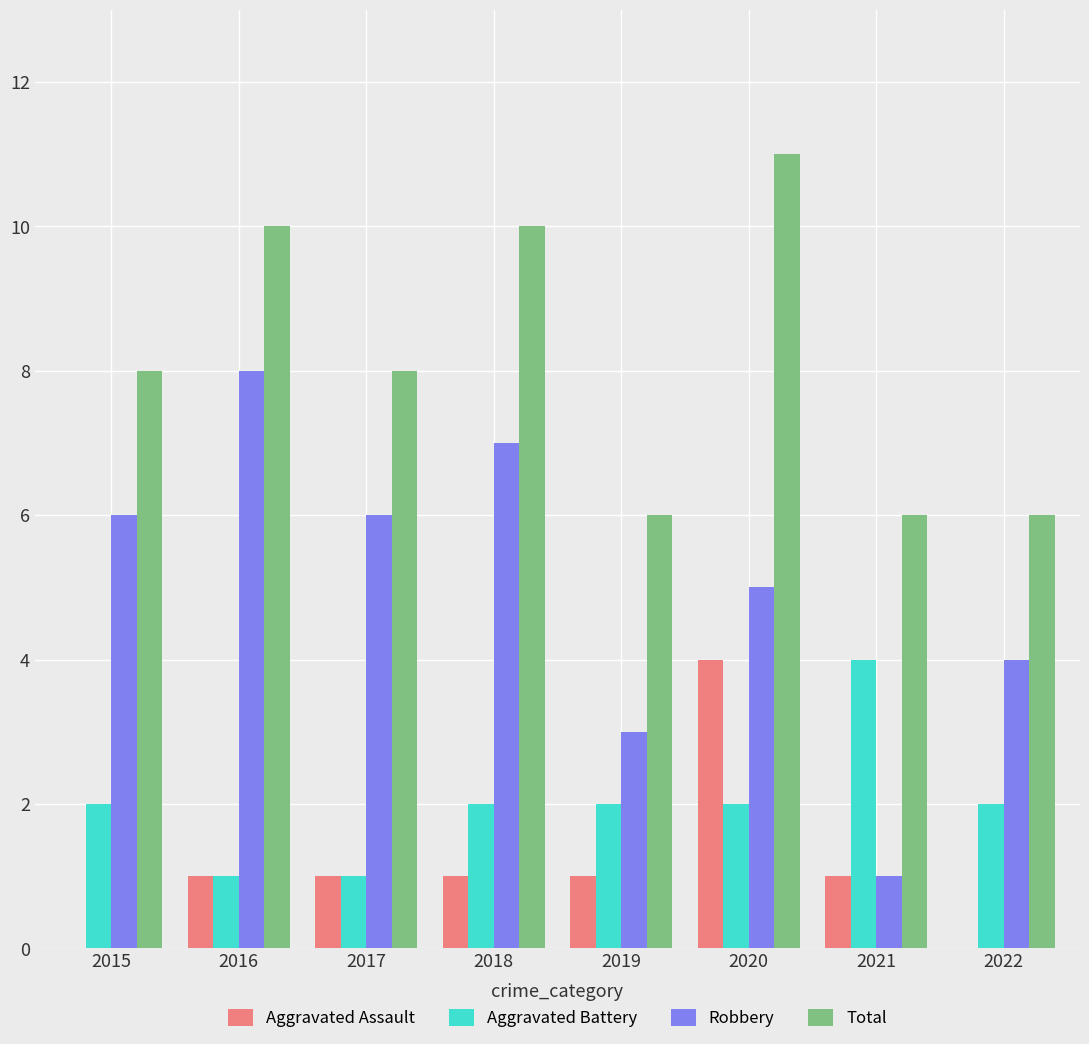

At which label does Robbery reach its peak?

2016